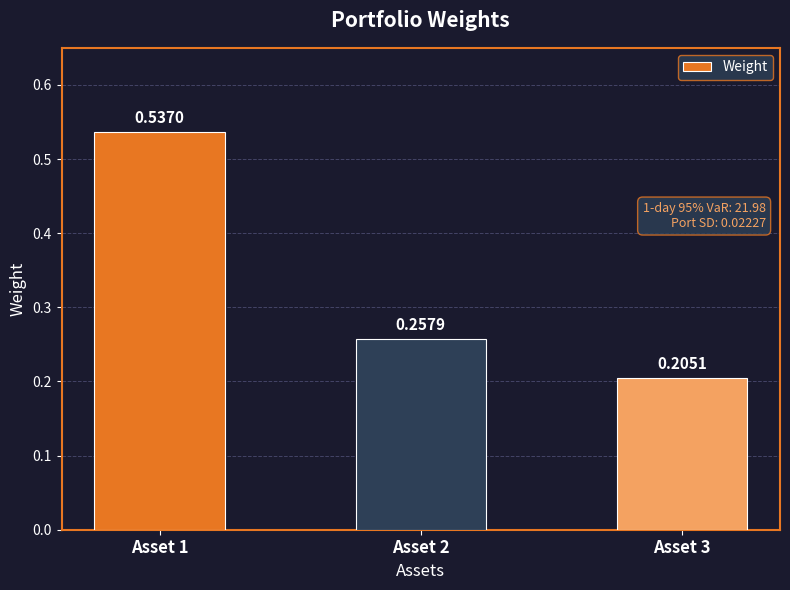

What is the difference between the values at Asset 3 and Asset 2?

0.1